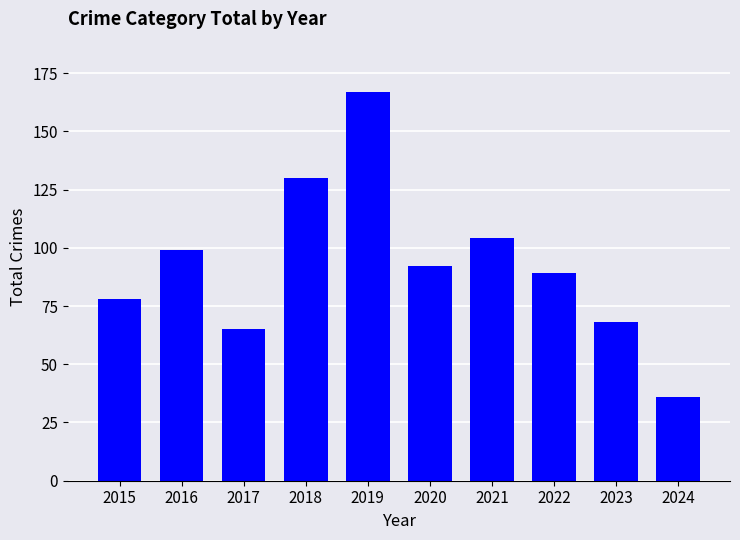

How many distinct data groups are displayed?

1